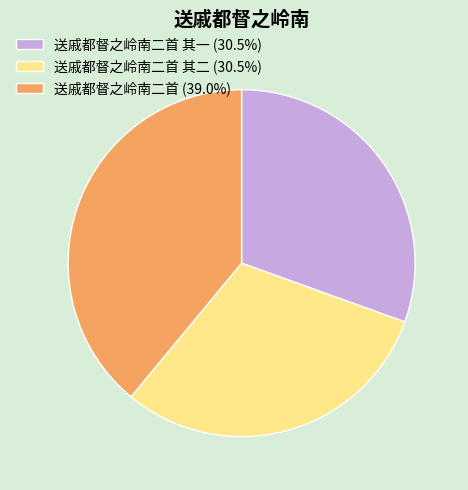

How many slices are in this pie chart?

3